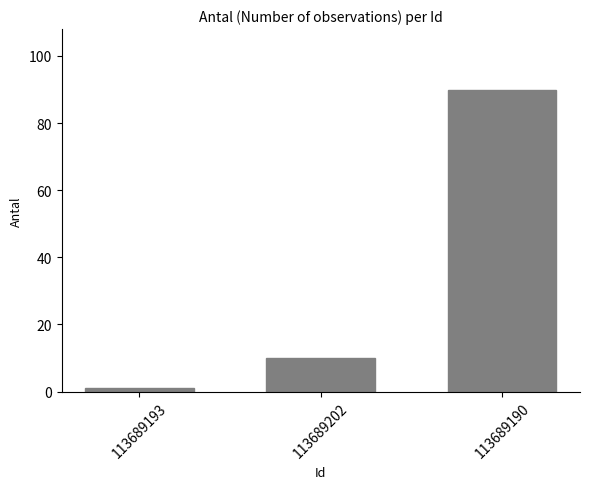

What is the change in value from 113689193 to 113689190?

+89